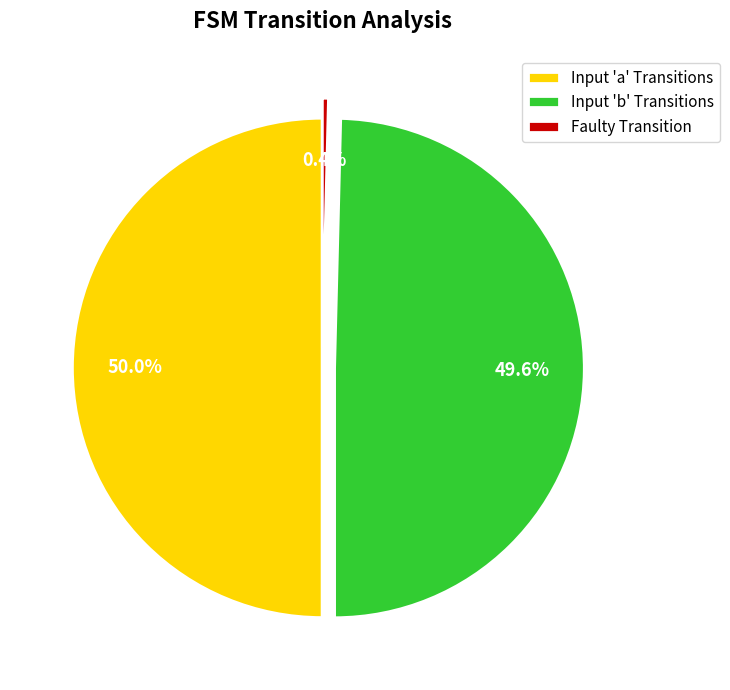

Does Faulty Transition represent more than half of the total?

No